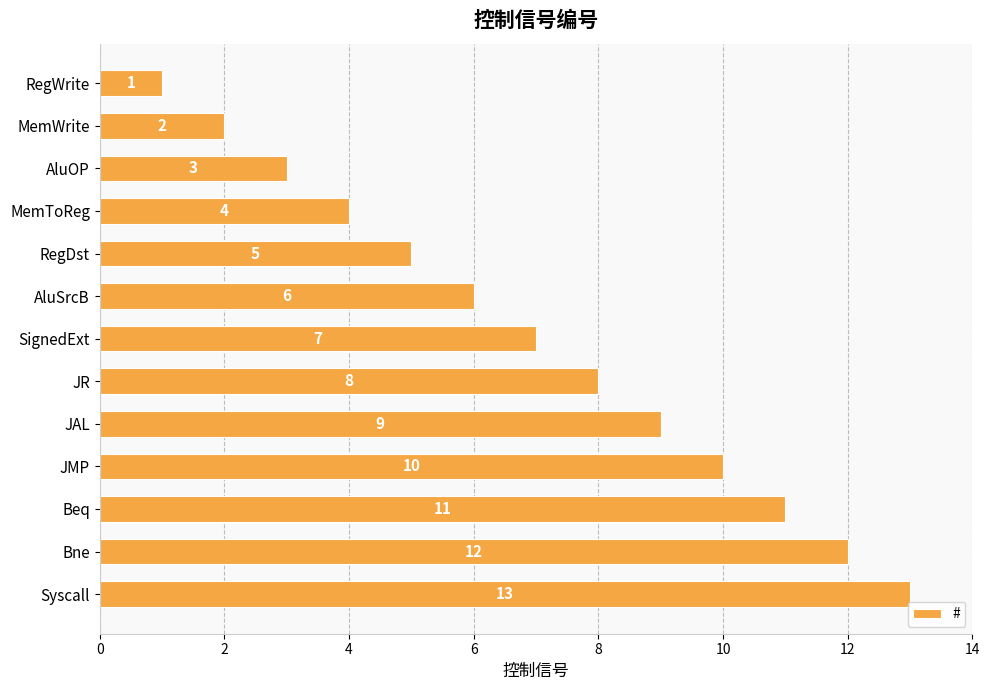

How many bars are there in total?

13